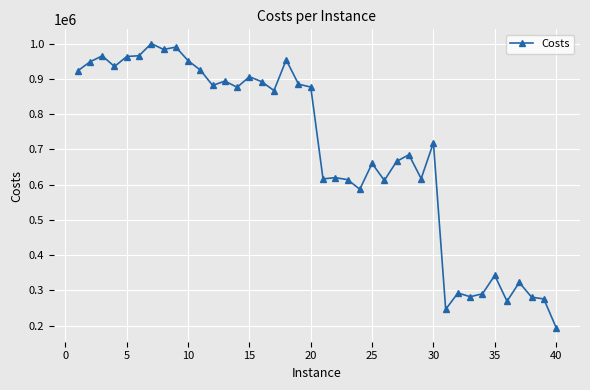

How many categories are shown in the chart?

40